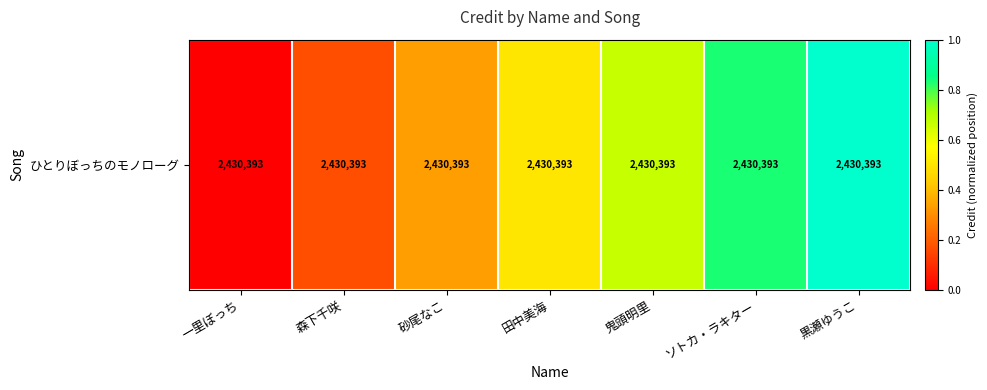

List the labels in order of value, largest first.

黒瀬ゆうこ, ソトカ・ラキター, 鬼頭明里, 田中美海, 砂尾なこ, 森下千咲, 一里ぼっち